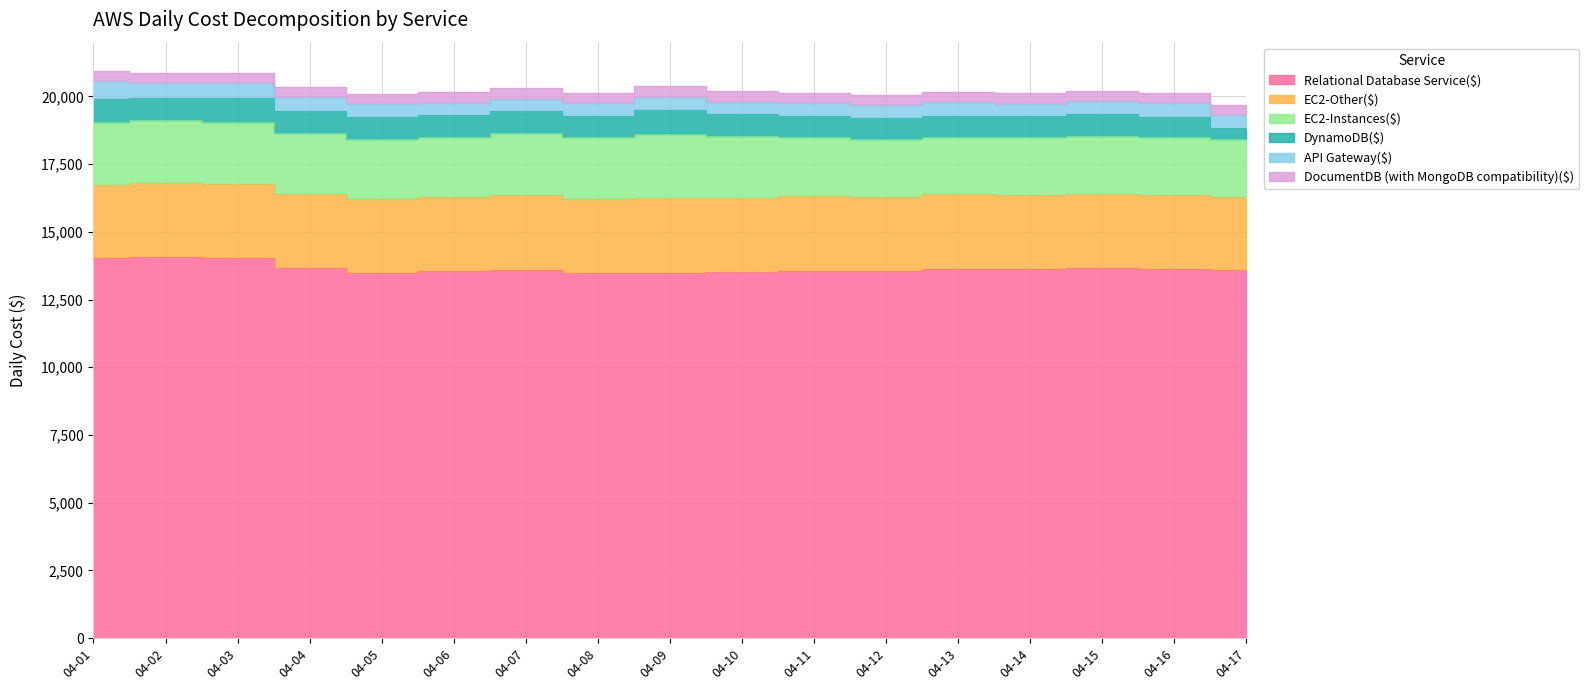

What is the value of the EC2-Other($) point at the 17th from the left?

2727.4